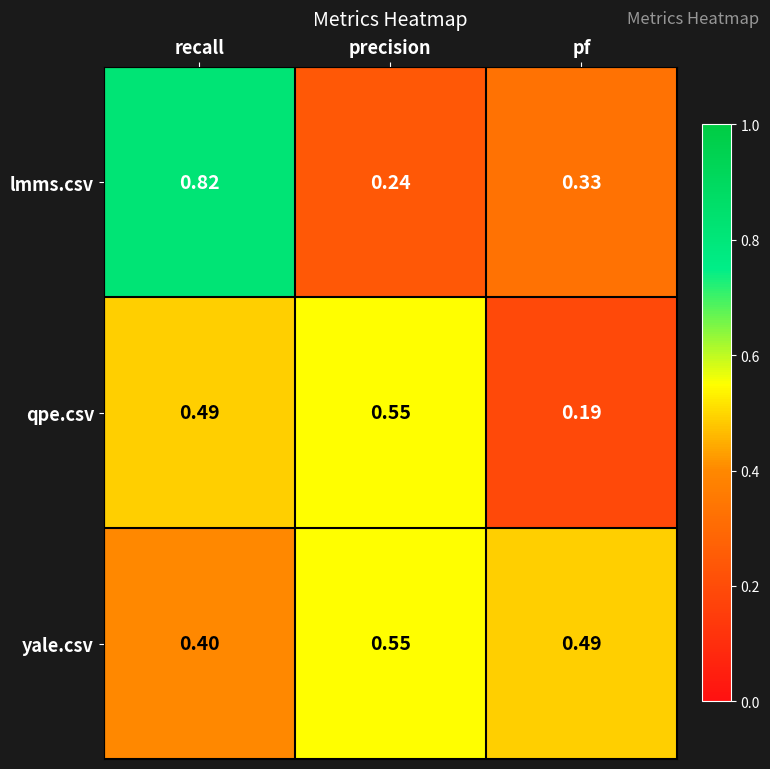

Between precision and pf, which series saw the biggest shift?

qpe.csv